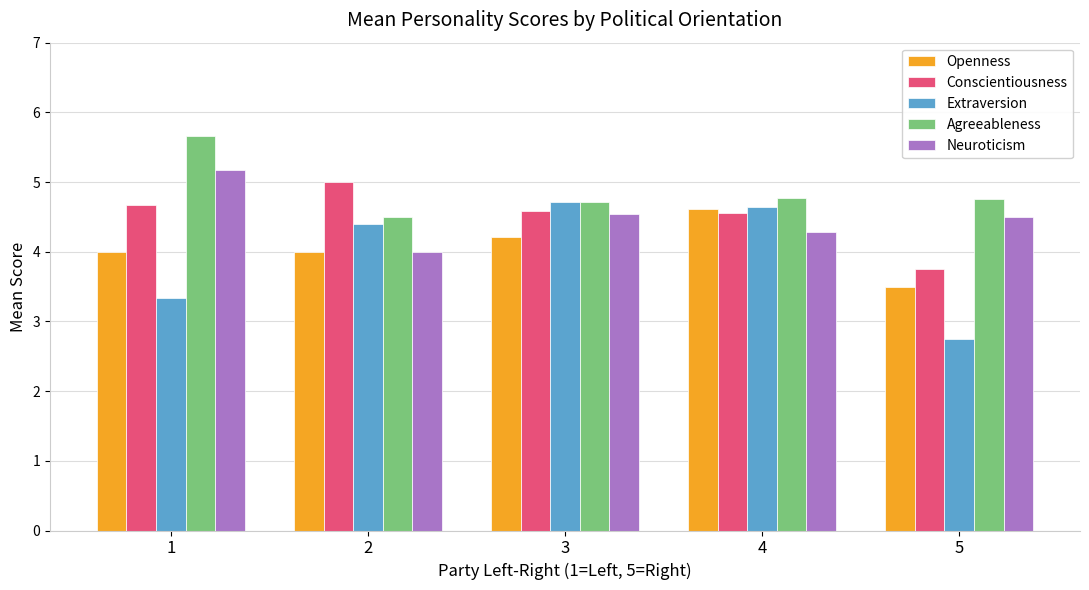

What is the difference between the highest and lowest values at 1?

2.3